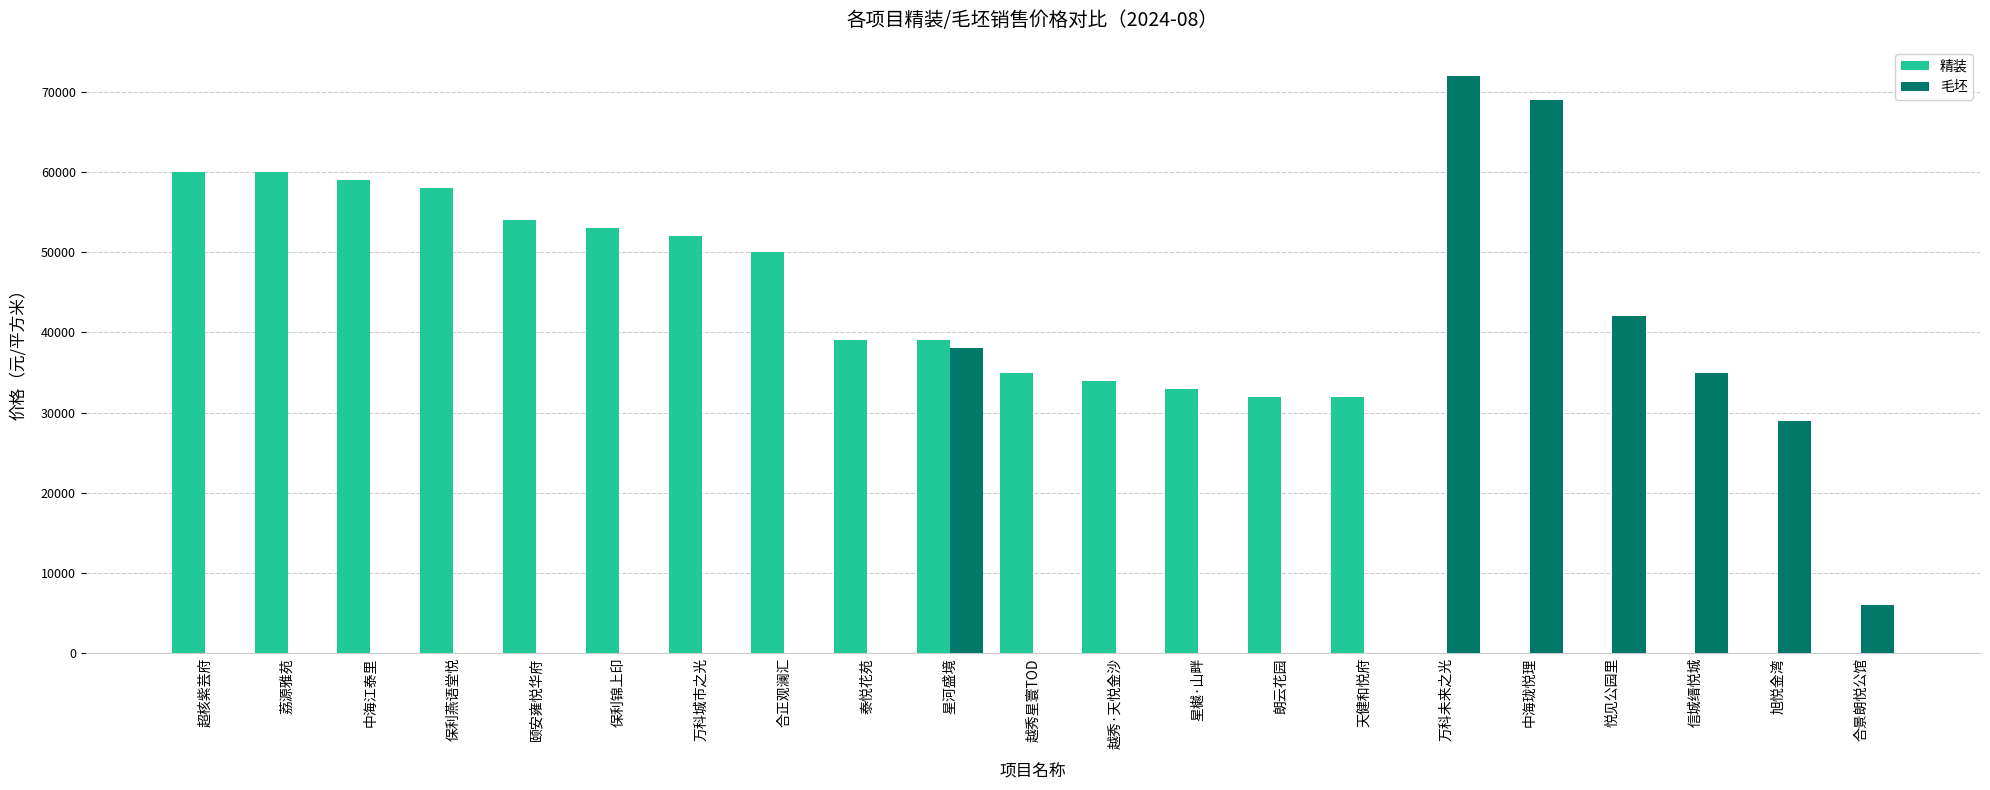

At which category is the sum across all series the highest?

星河盛境